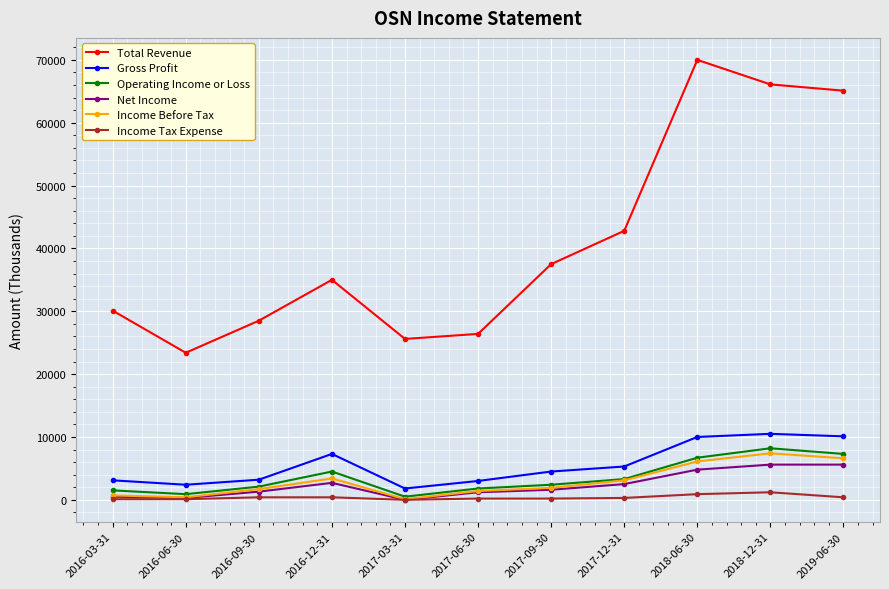

Which series has the largest total across all categories?

Total Revenue